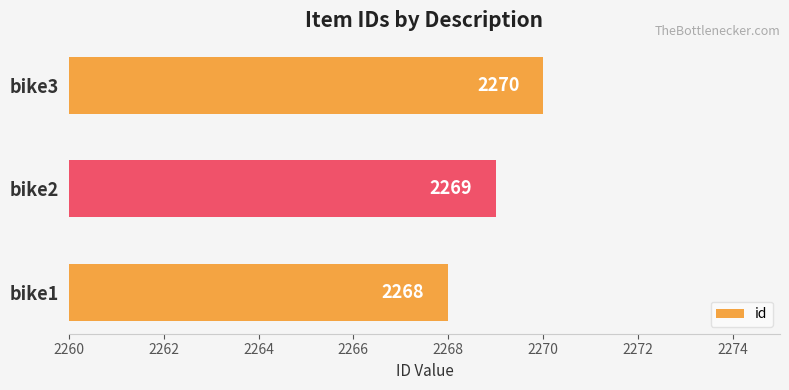

What is the difference between the second highest and minimum values?

1